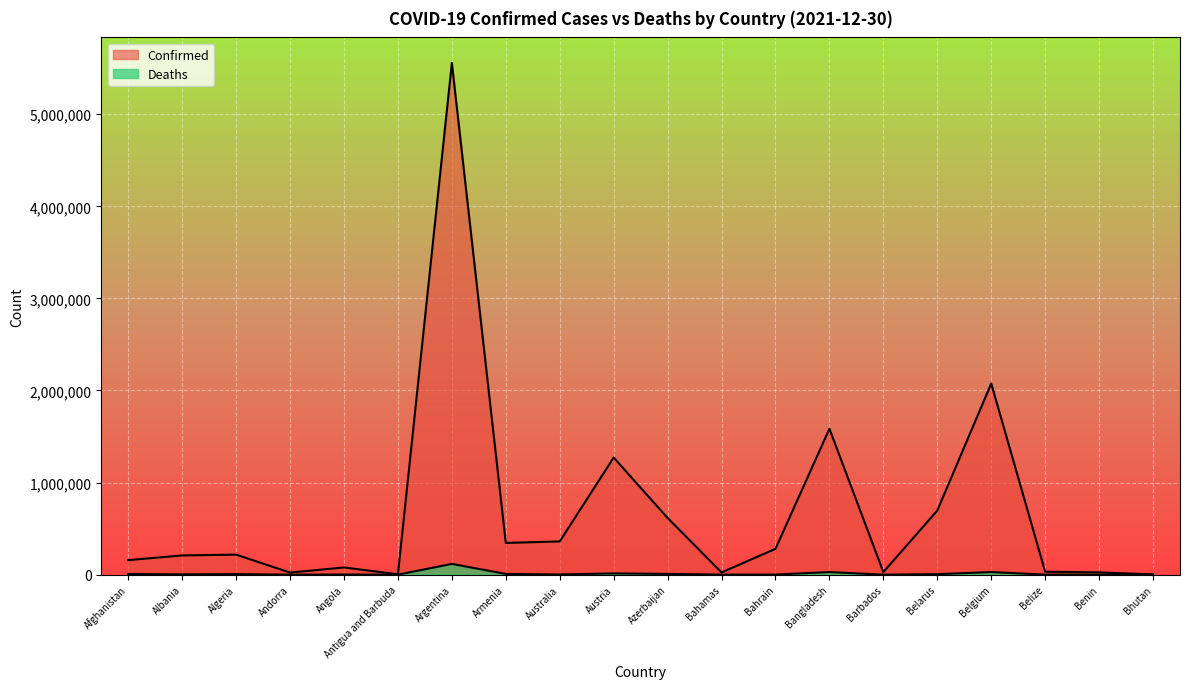

At which label does Confirmed reach its peak?

Argentina